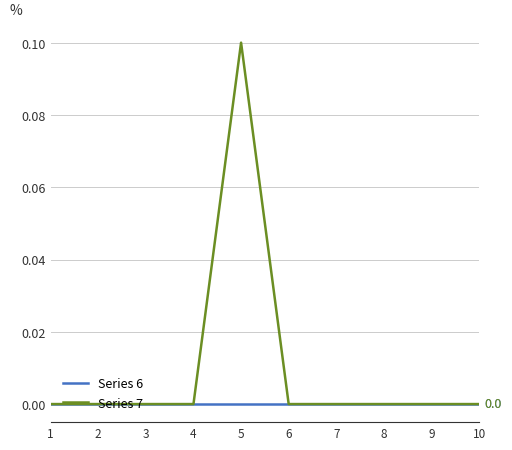

Rank the series by their average value, from lowest to highest.

Series 6, Series 7